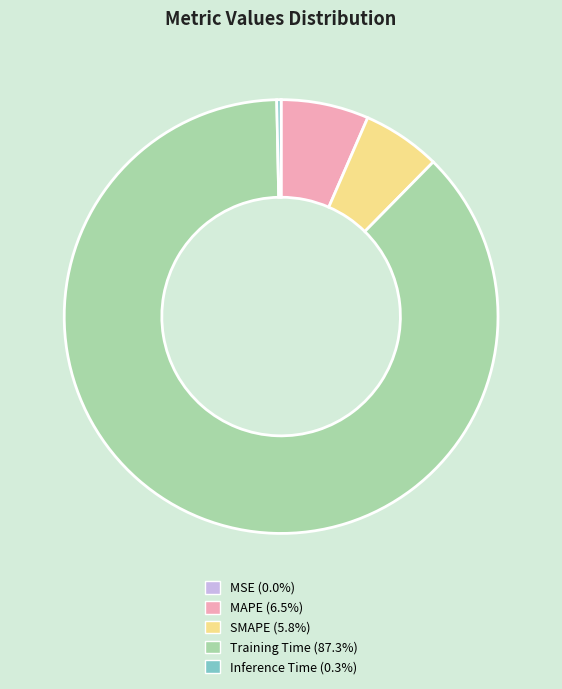

Which slice is the largest?

Training Time